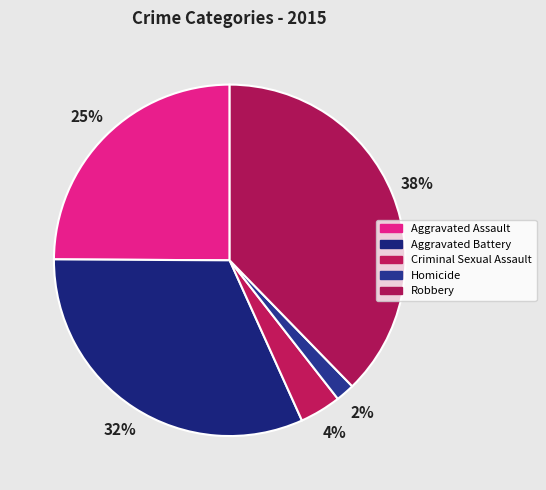

Count the number of slices in the pie.

5